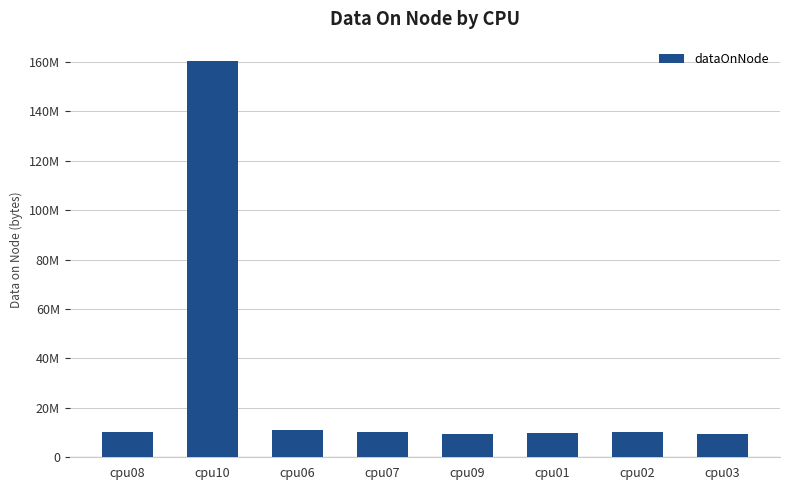

Which label corresponds to the largest value in the chart?

cpu10